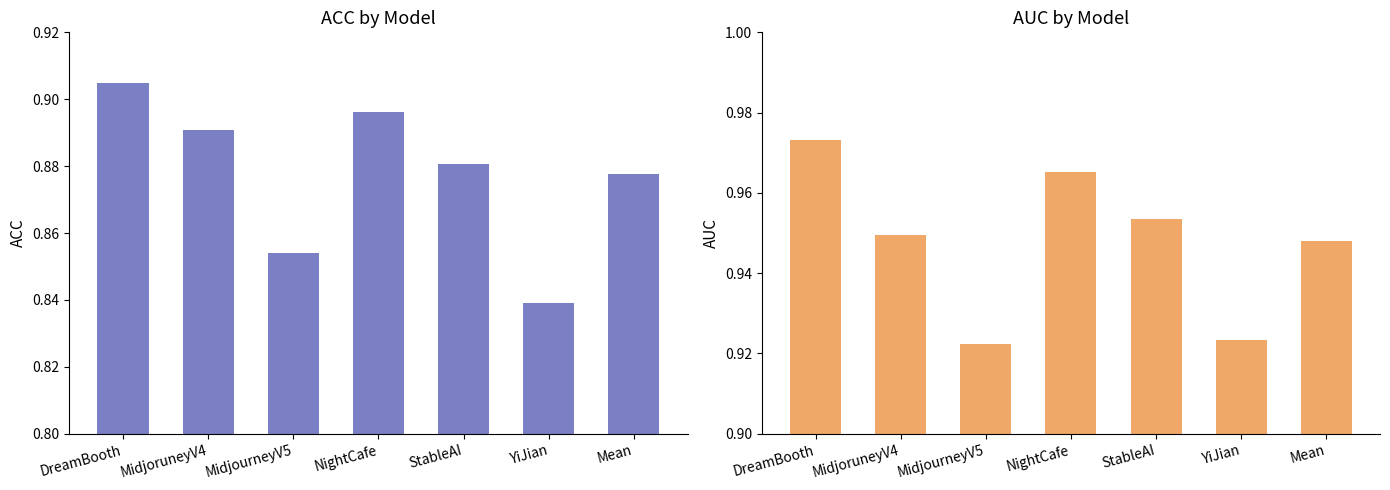

Which series has the largest range (max minus min)?

ACC